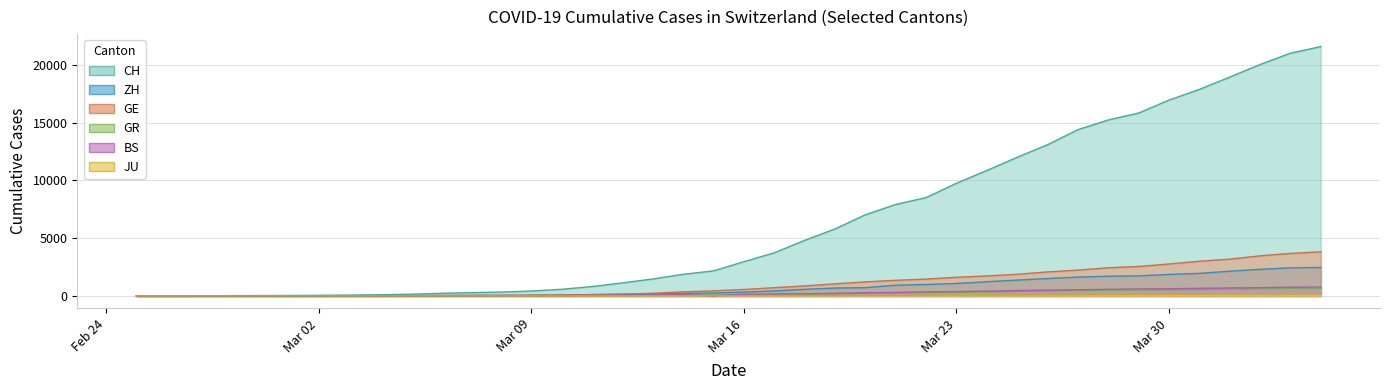

What is the highest value of the GR series?

657